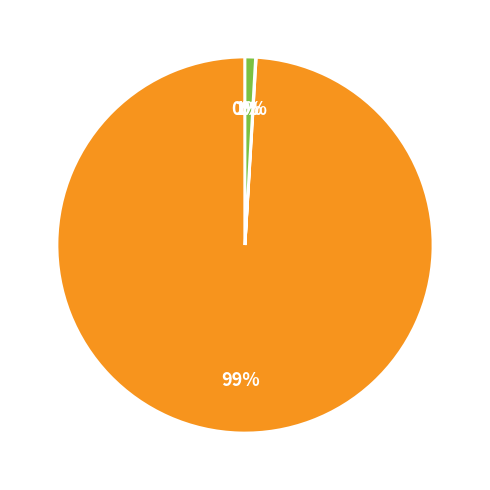

Is there a majority slice in this chart?

Yes